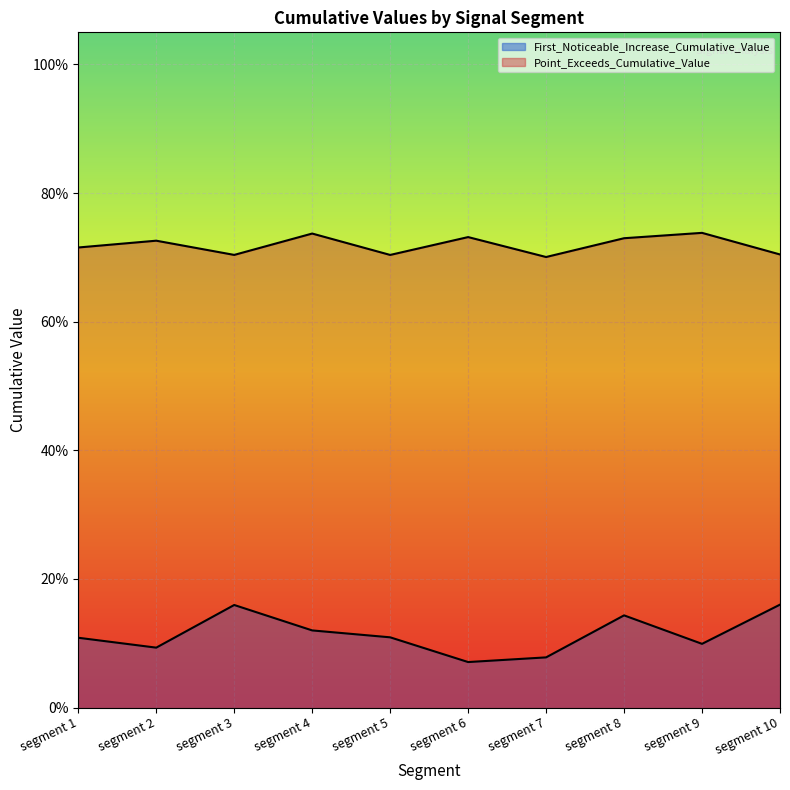

Count the Point_Exceeds_Cumulative_Value values in the range 0 to 1.

10